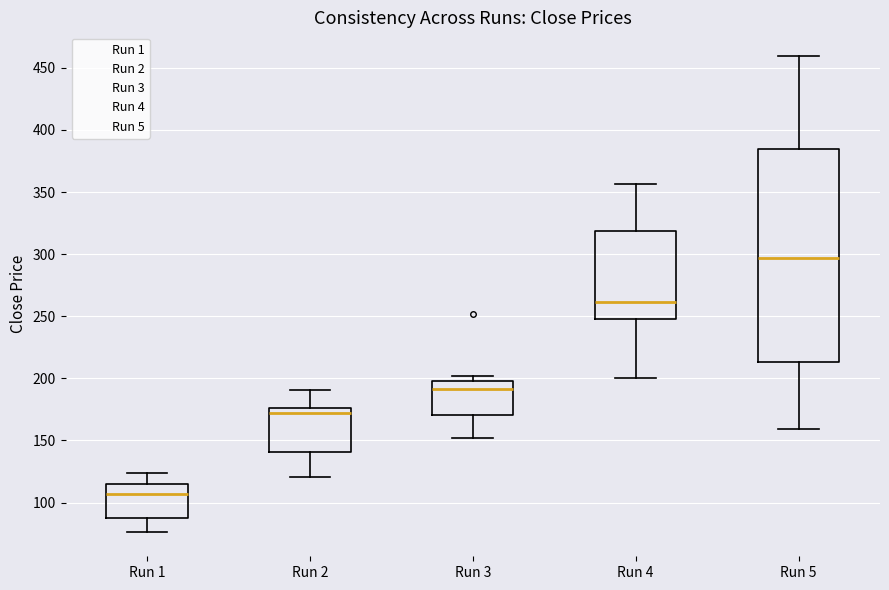

Reading left to right, transcribe this box plot: for each box, give where its median line is, the range the box spans, and where its two whiskers end, as read against the y-axis. The values are not printed on the chart, so give them approximately, as read against the axis.

Run 1: median 105, box 90 to 115, whiskers 75 to 125
Run 2: median 170, box 140 to 175, whiskers 120 to 190
Run 3: median 190, box 170 to 200, whiskers 150 to 200 (just above the box's upper edge)
Run 4: median 260, box 250 to 320, whiskers 200 to 355
Run 5: median 295, box 215 to 385, whiskers 160 to 460